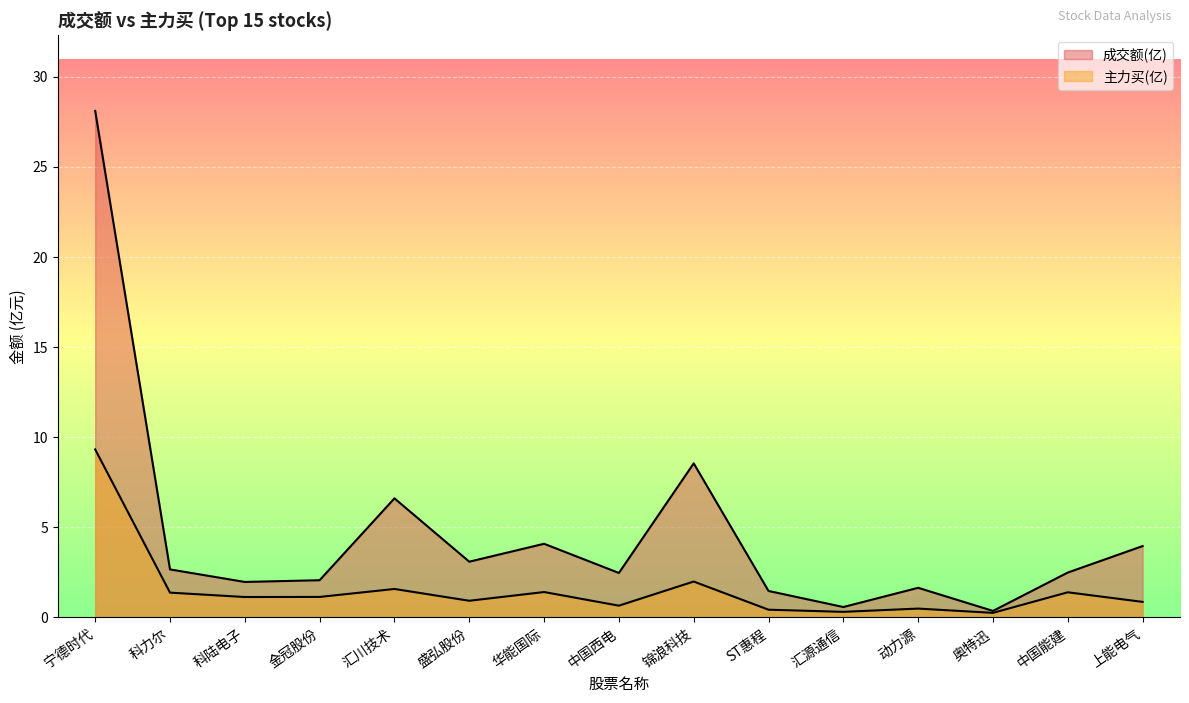

Reading left to right, extract all data points from this chart.

成交额: 宁德时代=28.1	科力尔=2.7	科陆电子=2.0	金冠股份=2.1	汇川技术=6.6	盛弘股份=3.1	华能国际=4.1	中国西电=2.5	锦浪科技=8.5	ST惠程=1.5	汇源通信=0.6	动力源=1.6	奥特迅=0.4	中国能建=2.5	上能电气=4.0
主力买: 宁德时代=9.3	科力尔=1.4	科陆电子=1.1	金冠股份=1.1	汇川技术=1.6	盛弘股份=0.9	华能国际=1.4	中国西电=0.7	锦浪科技=2.0	ST惠程=0.4	汇源通信=0.3	动力源=0.5	奥特迅=0.3	中国能建=1.4	上能电气=0.9